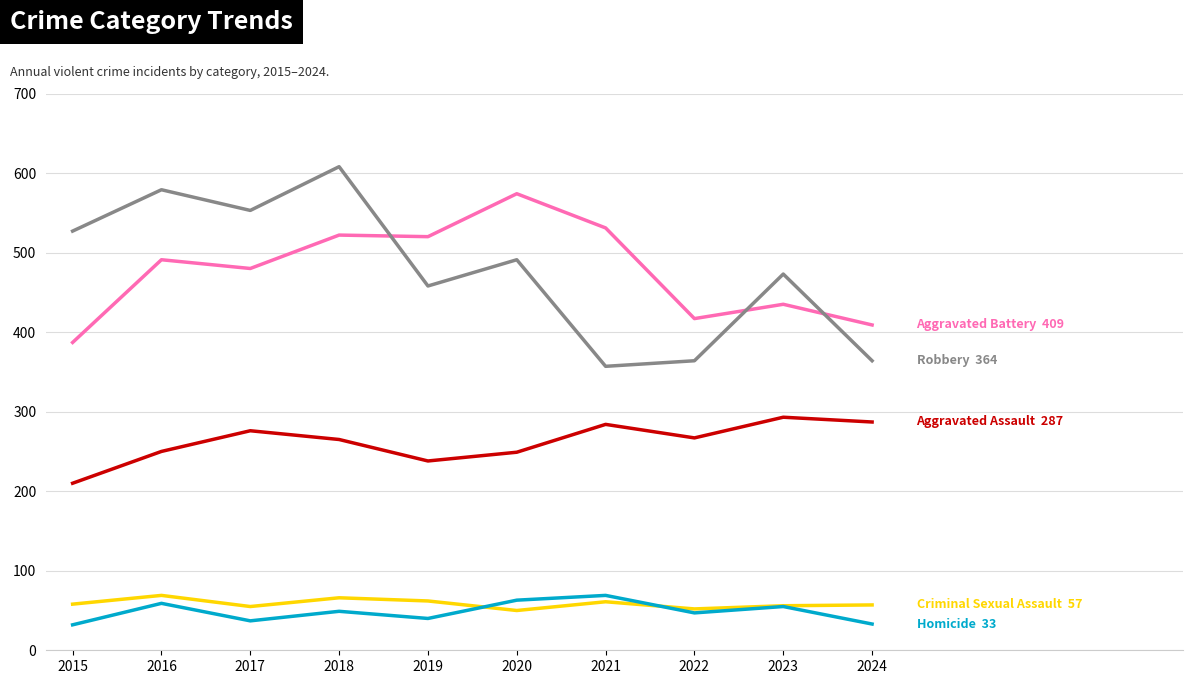

What is the total value across all series at 2018?

1510